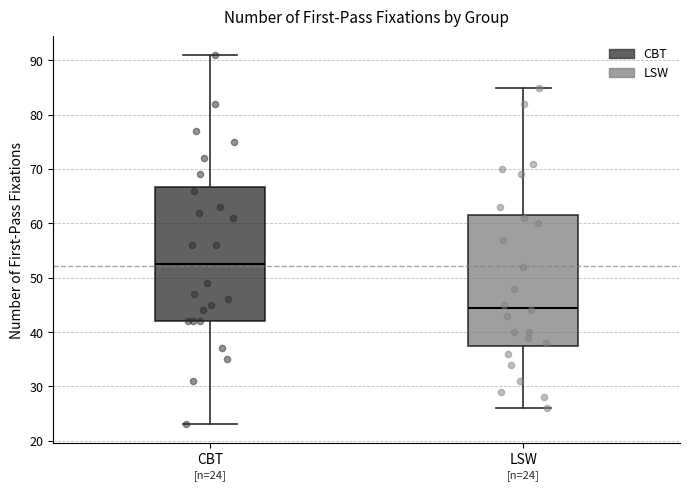

Which box has the highest median line?

CBT